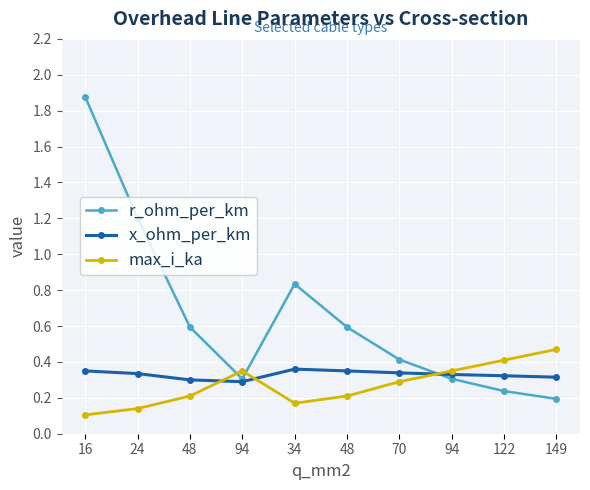

Reading left to right, transcribe all the data shown in this chart.

r_ohm_per_km: 1.9	1.2	0.6	0.3	0.8	0.6	0.4	0.3	0.2	0.2
x_ohm_per_km: 0.3	0.3	0.3	0.3	0.4	0.3	0.3	0.3	0.3	0.3
max_i_ka: 0.1	0.1	0.2	0.3	0.2	0.2	0.3	0.3	0.4	0.5